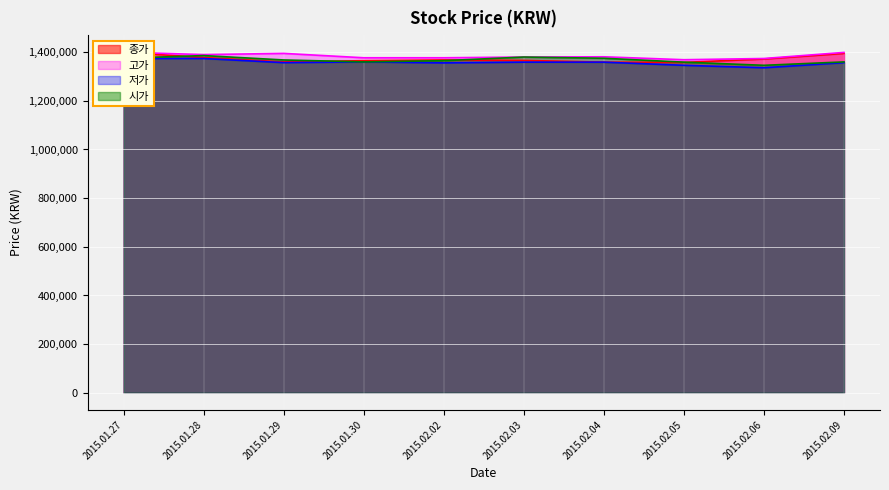

True or false: 종가 has more than 0 interior local peaks.

True